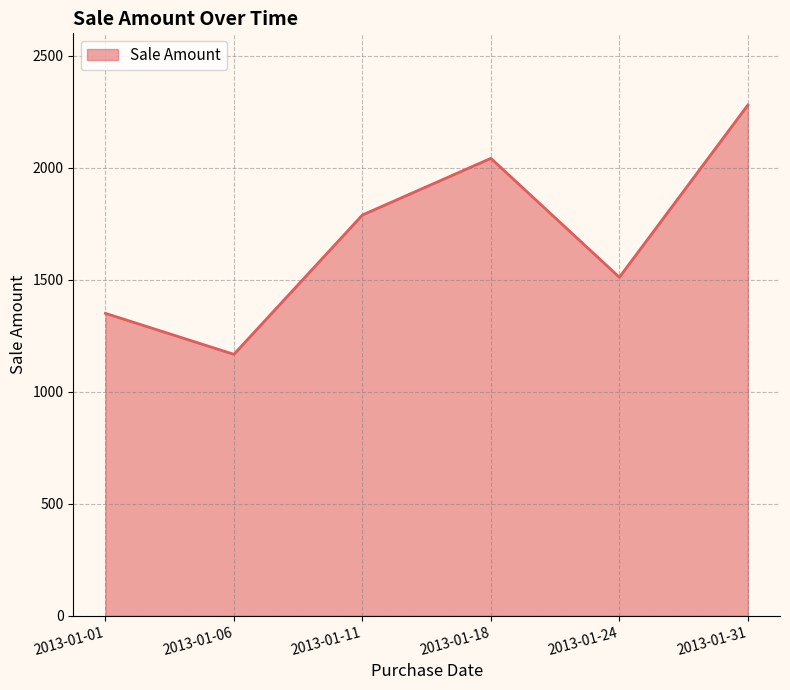

Which has a higher value, 2013-01-01 or 2013-01-31?

2013-01-31